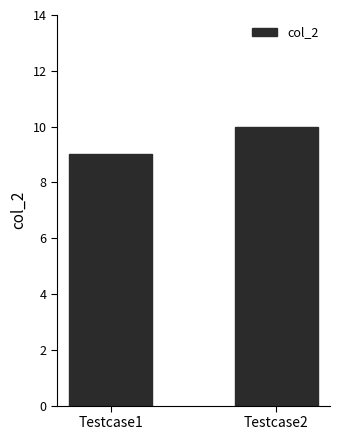

What is the sum of the values at Testcase1 and Testcase2?

19